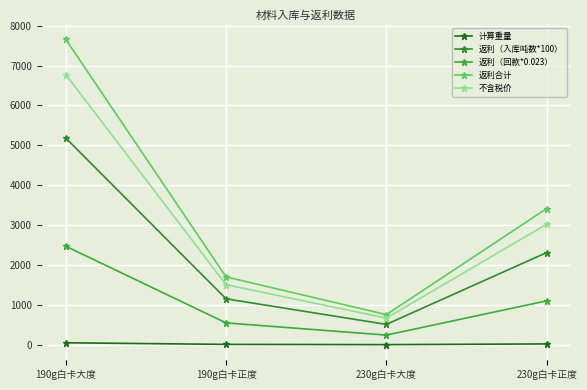

At how many categories does at least one series exceed 836?

3